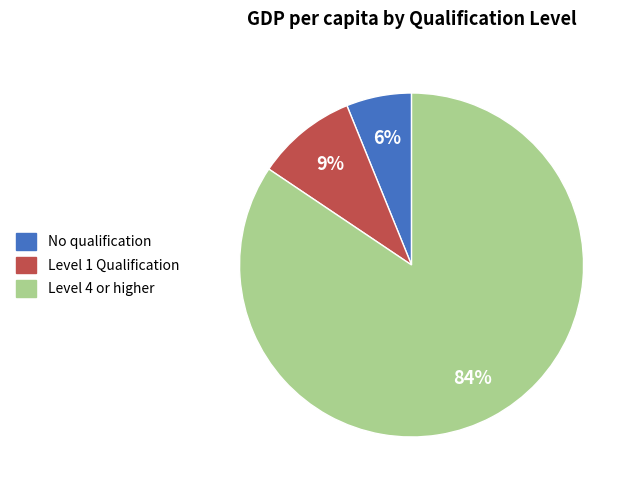

Do Level 1 Qualification and No qualification together represent more than half of the pie?

No